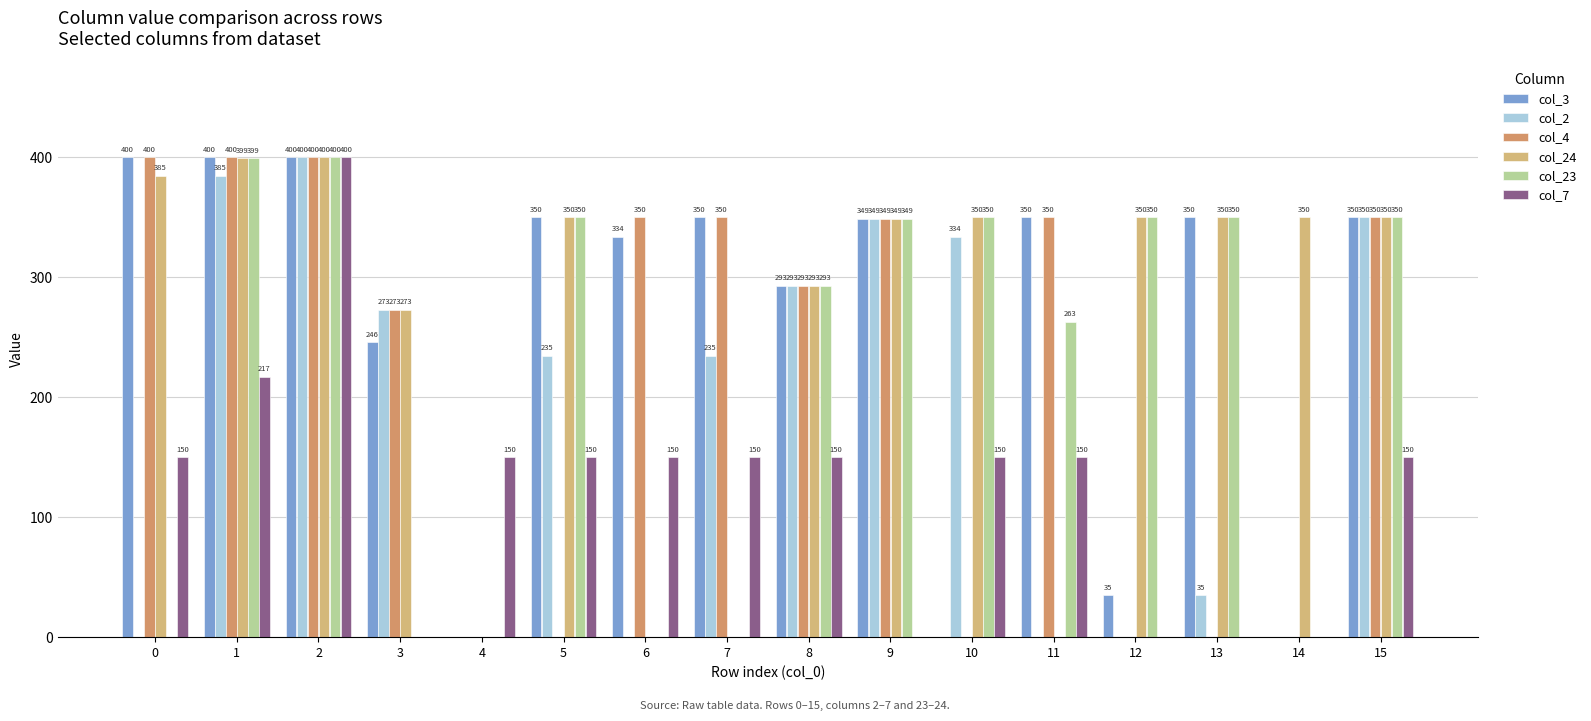

How many values in col_2 are above zero?

10